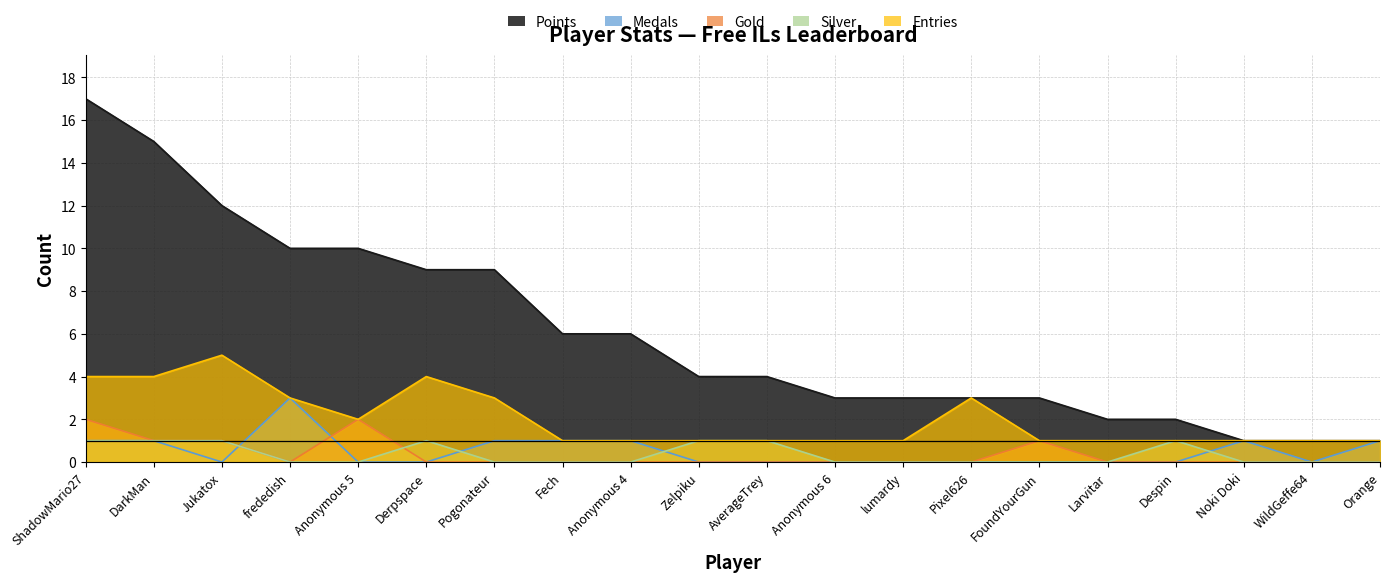

How many series are shown in this chart?

5